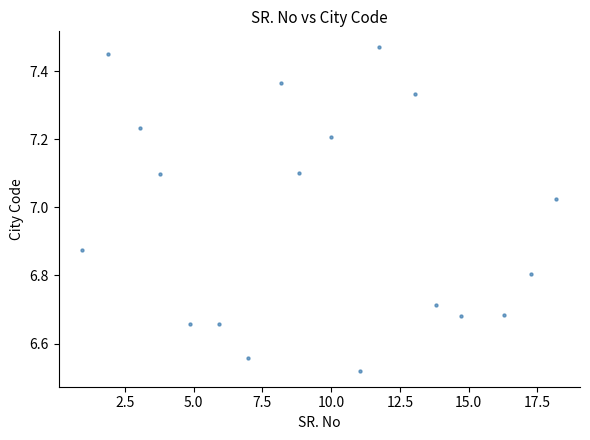

What is the range of Y values (max minus min)?

0.9